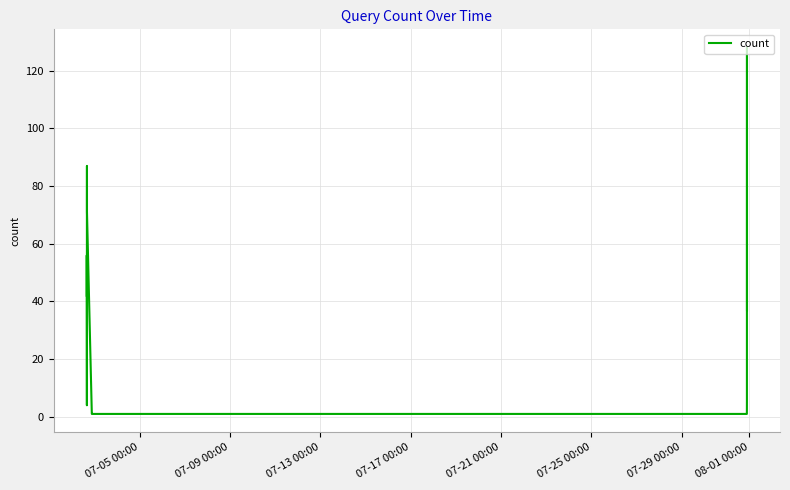

What is the maximum value shown in the chart?

128